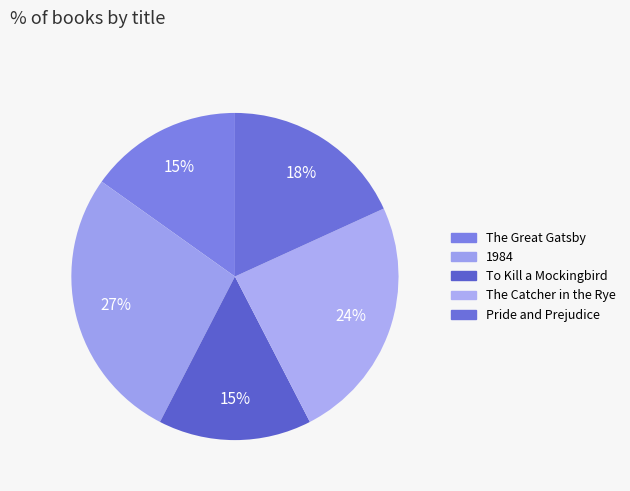

To the nearest percent, what is the difference between the largest and smallest slice percentages?

12%